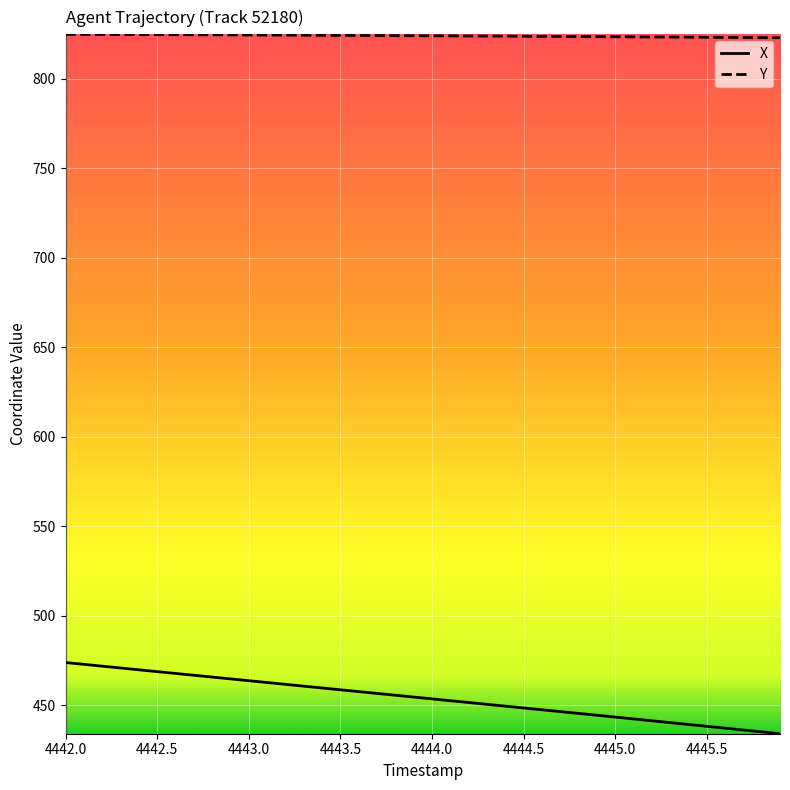

What is the difference between the maximum and minimum values in the X series?

39.8